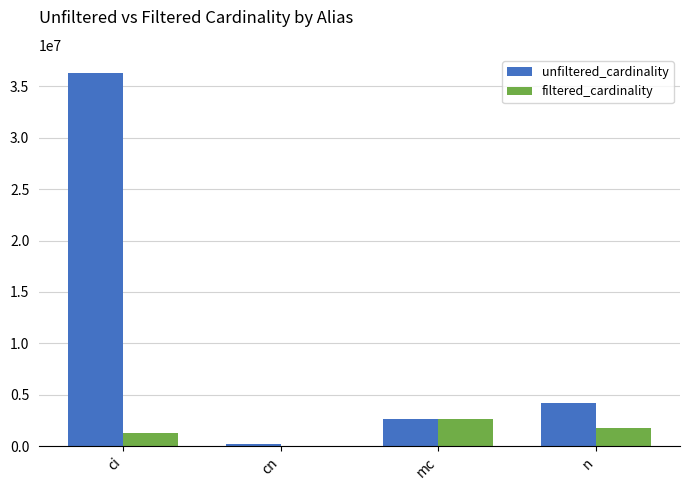

What is the average value of the filtered_cardinality series?

1406579